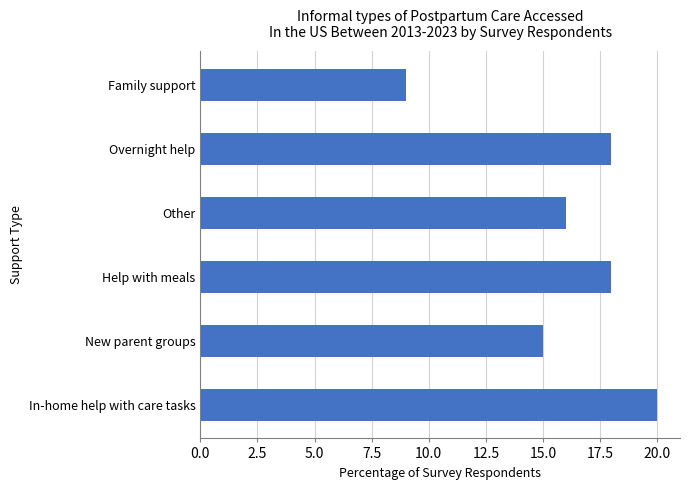

The value at Family support is 9. True or false?

True